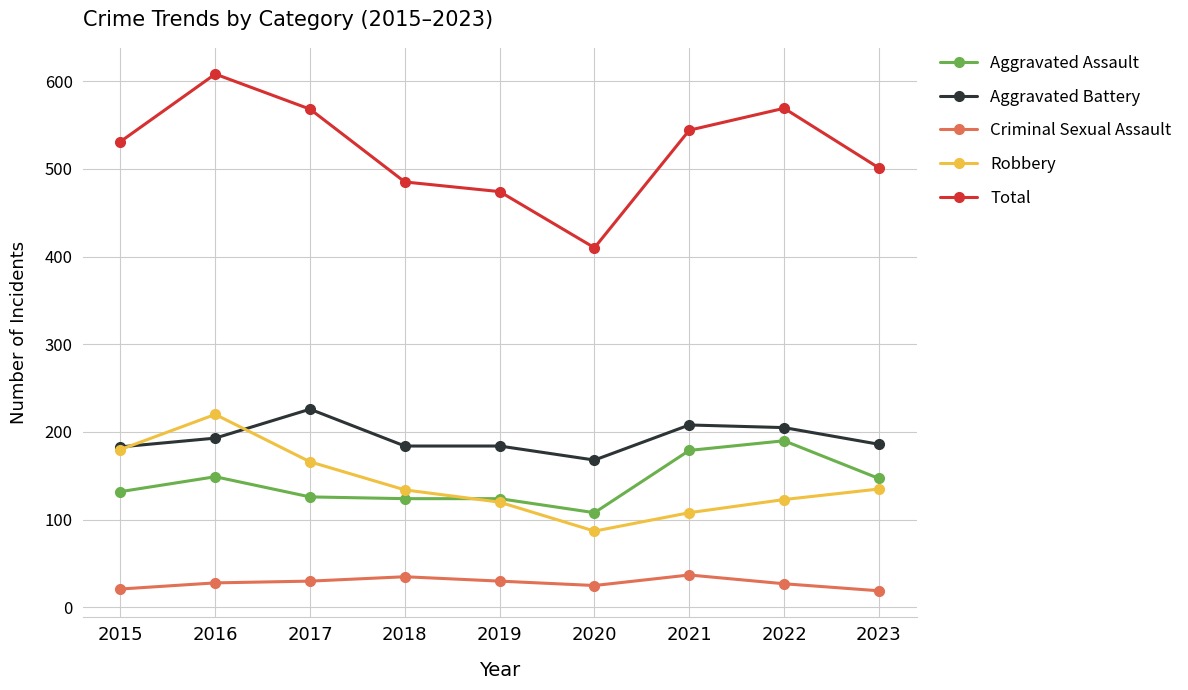

True or false: Criminal Sexual Assault and Total intersect in this chart.

False